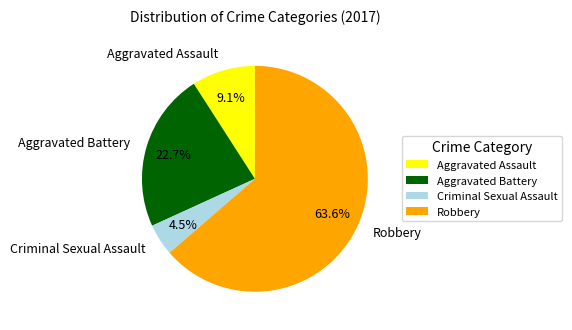

Between Aggravated Battery and Criminal Sexual Assault, which is larger?

Aggravated Battery